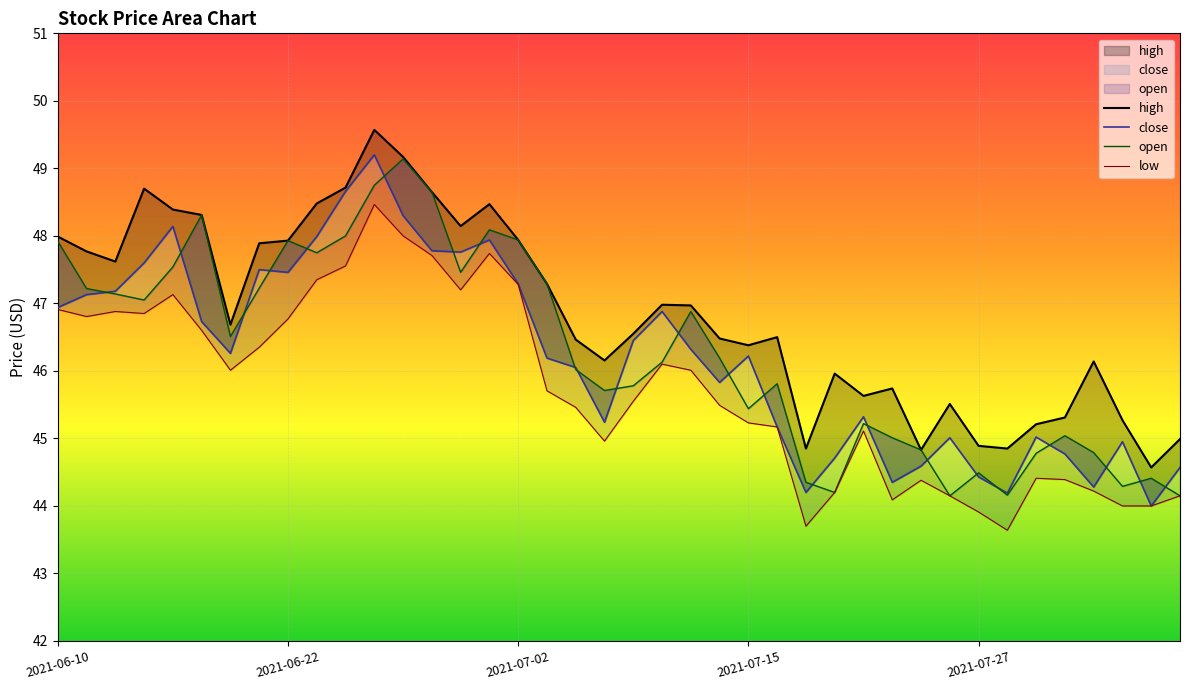

What is the difference between the maximum and second lowest values in the low series?

4.8